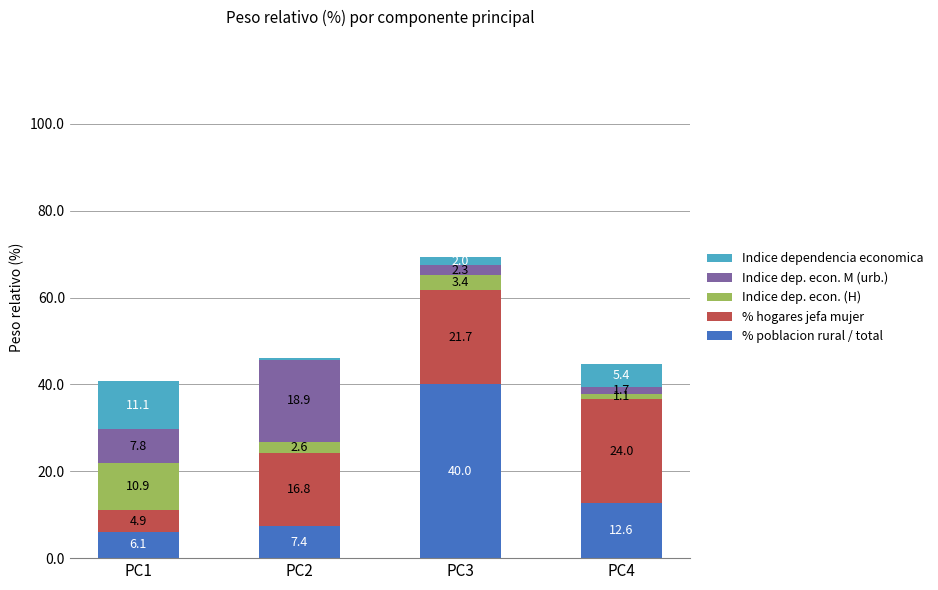

What is the total value across all series at PC4?

44.8